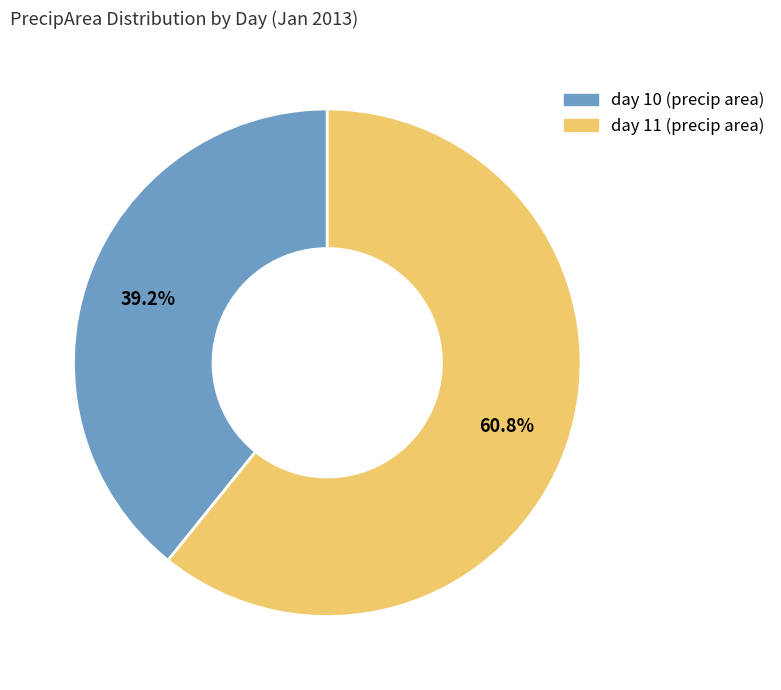

What percentage do day 11 and day 10 together represent?

100.0%